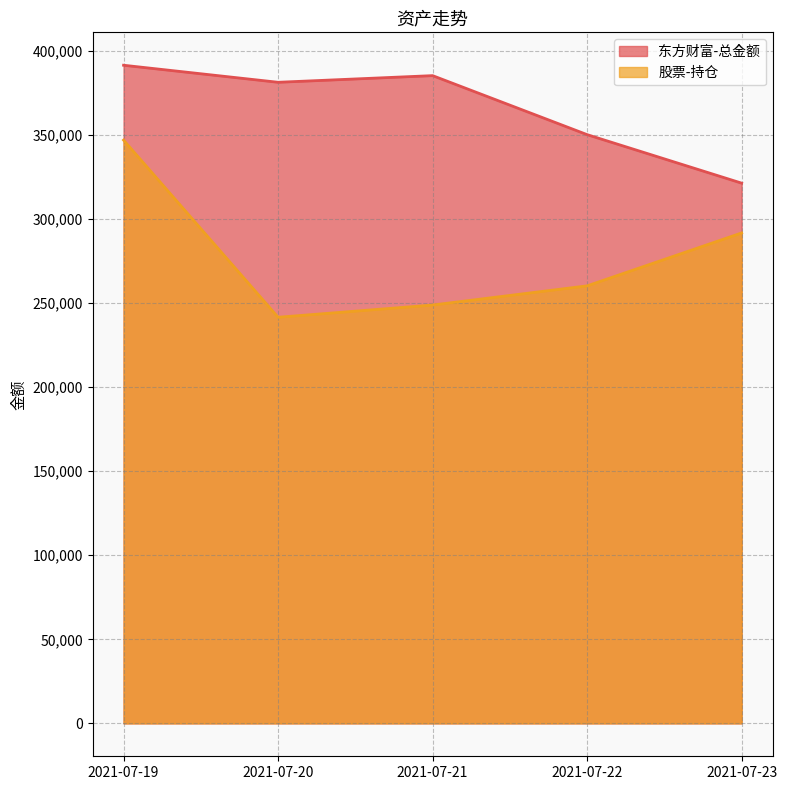

Rank the series by their average value, from highest to lowest.

东方财富-总金额, 股票-持仓